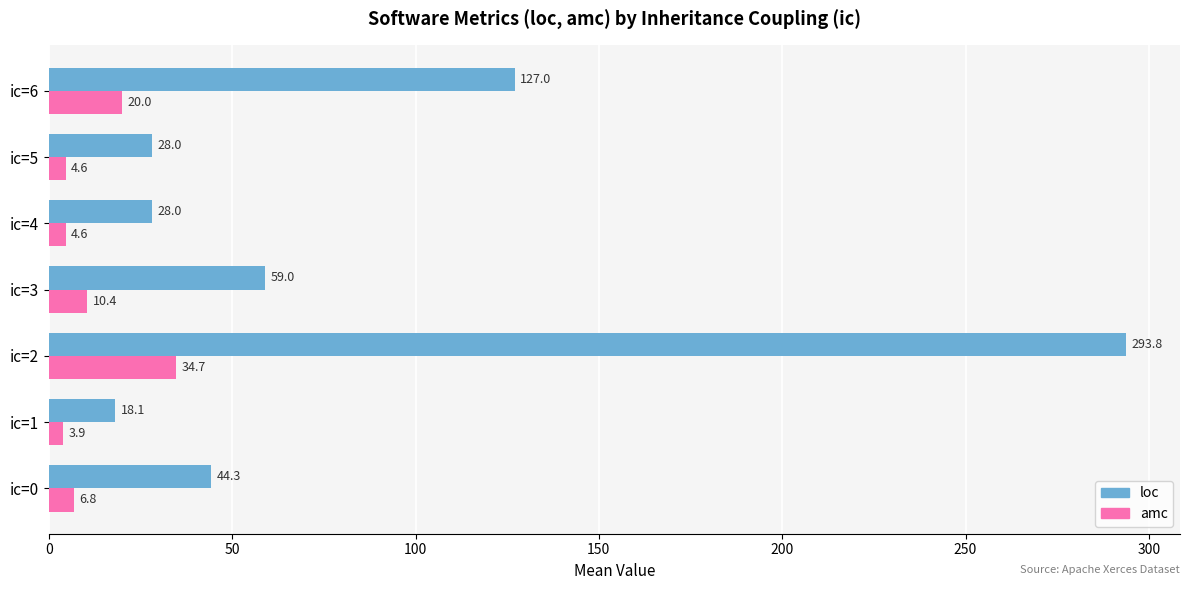

Is it true that amc equals 34.7 at ic=2?

True